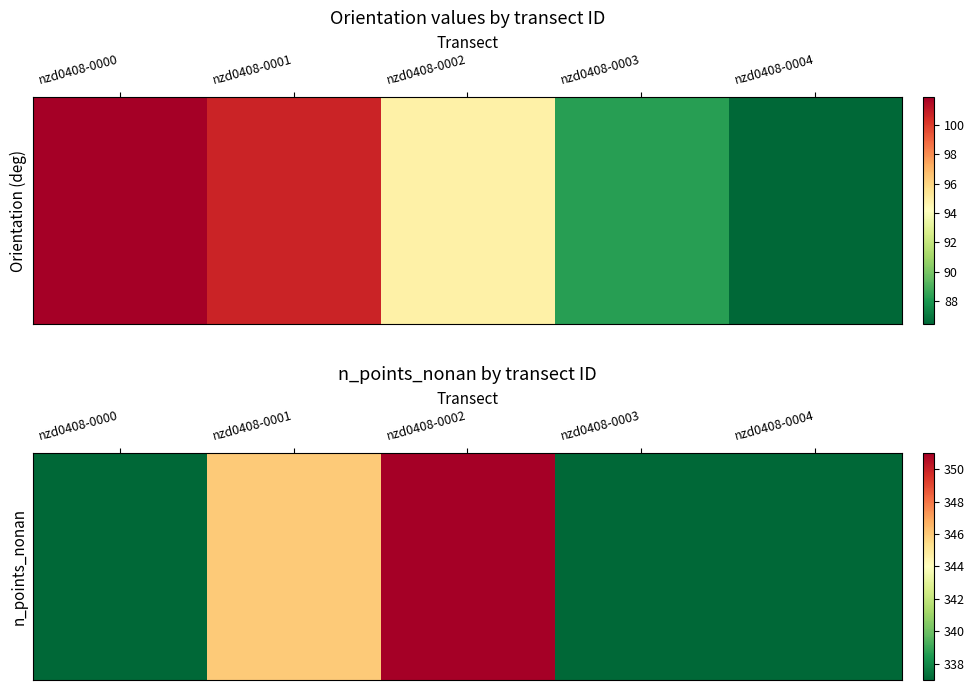

How many data points are above 337?

2